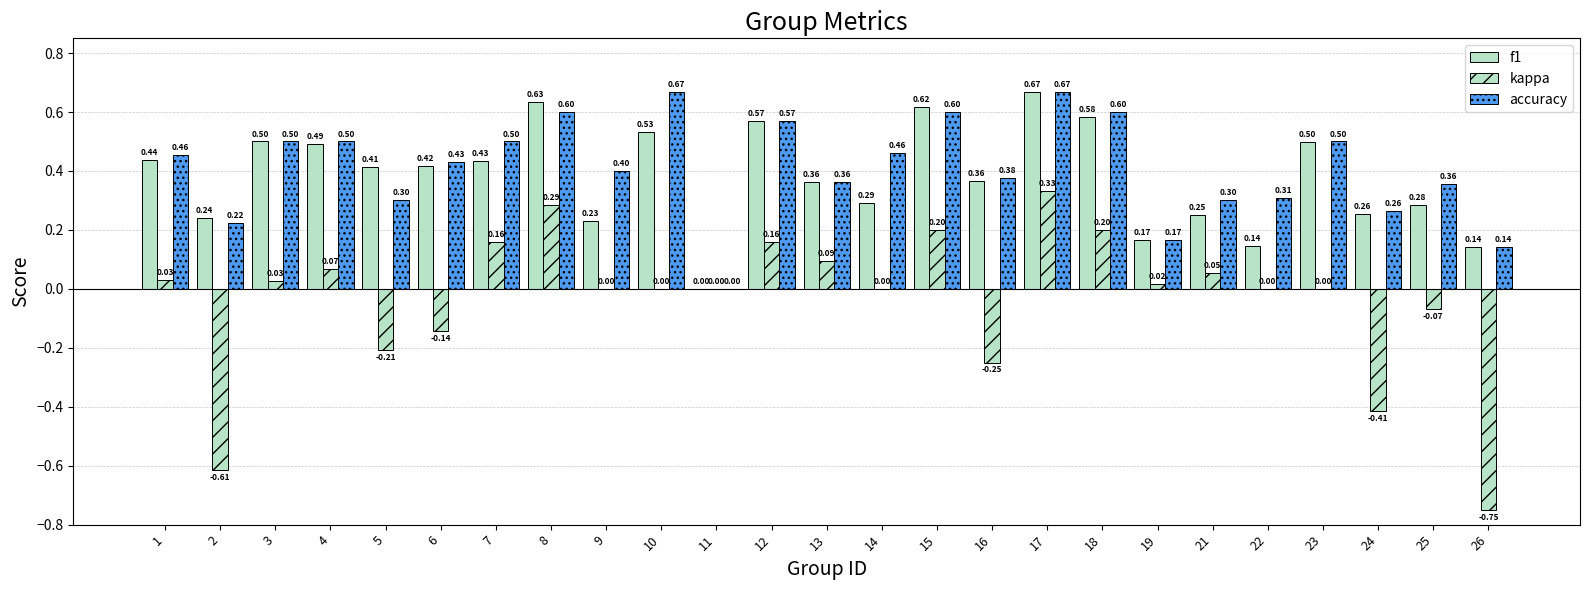

At 10, list the series in order from smallest to largest.

kappa, f1, accuracy